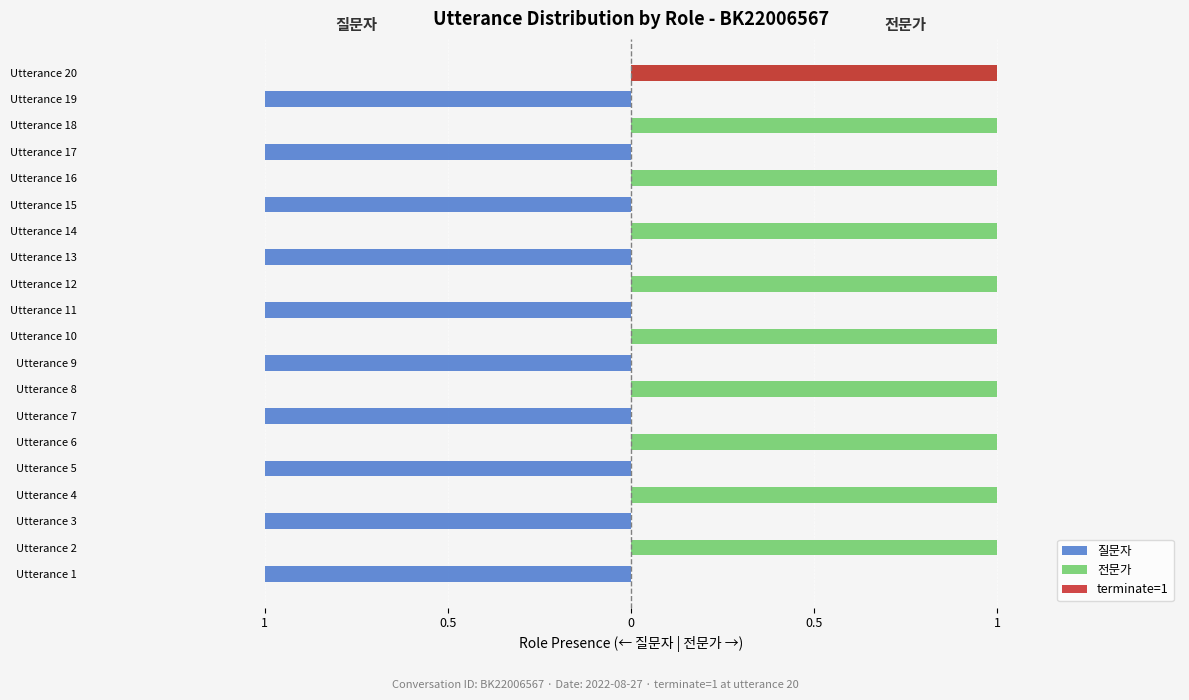

Which series has the largest range (max minus min)?

질문자